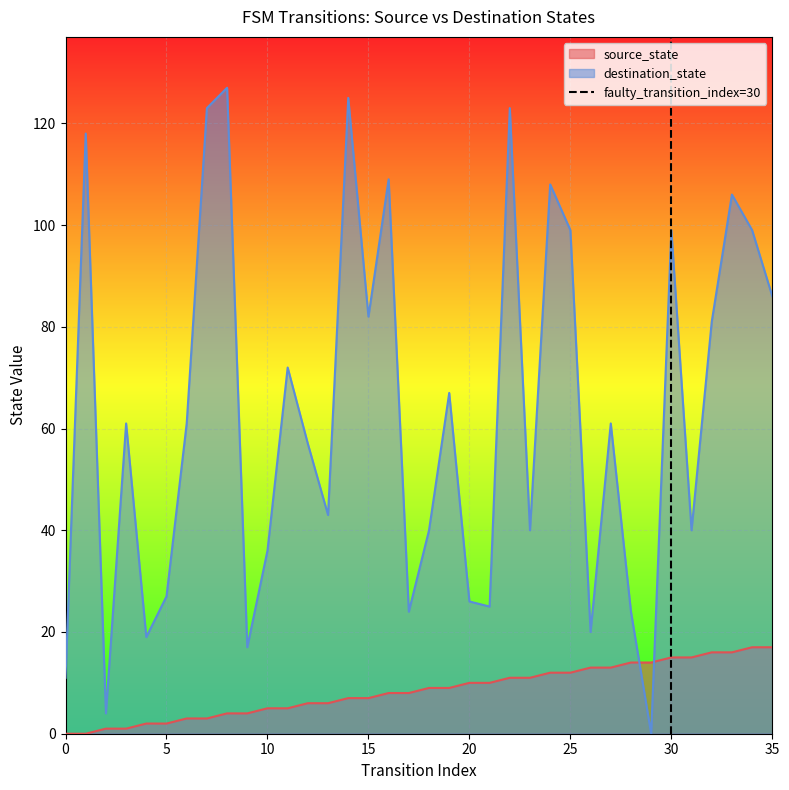

After their last crossing, which series has the higher values: destination_state or source_state?

destination_state